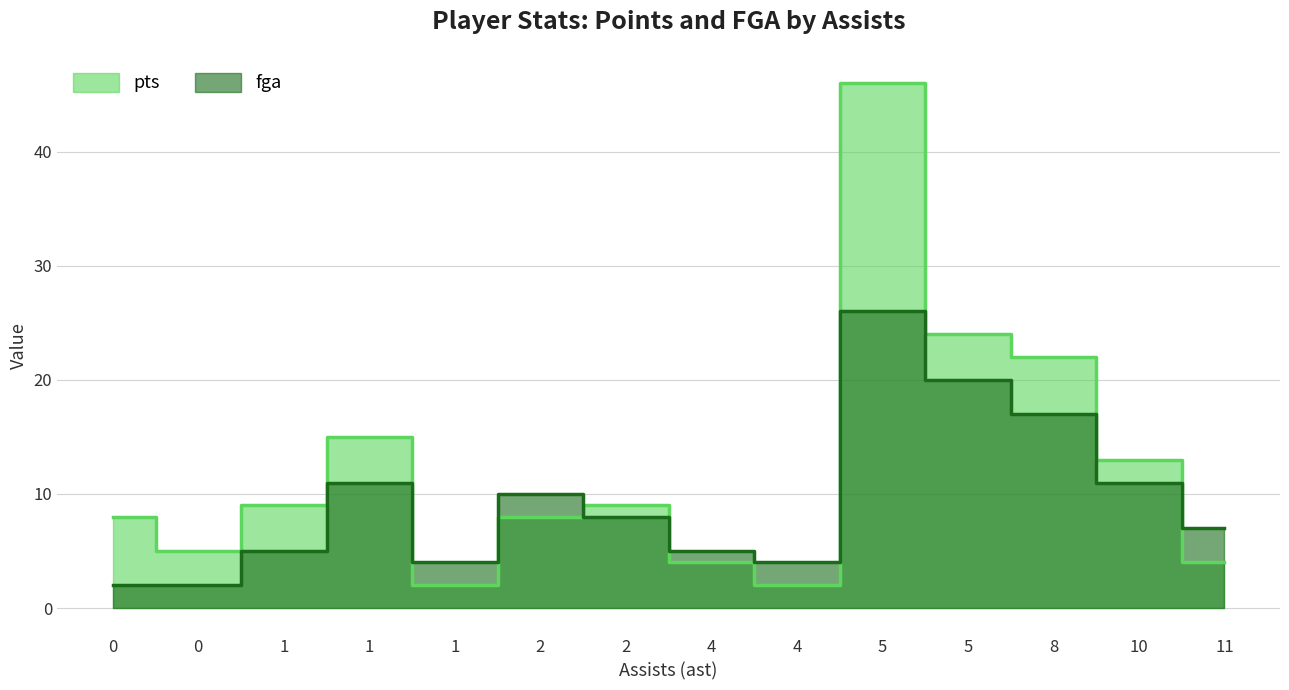

How many values in the fga series are below 8?

7